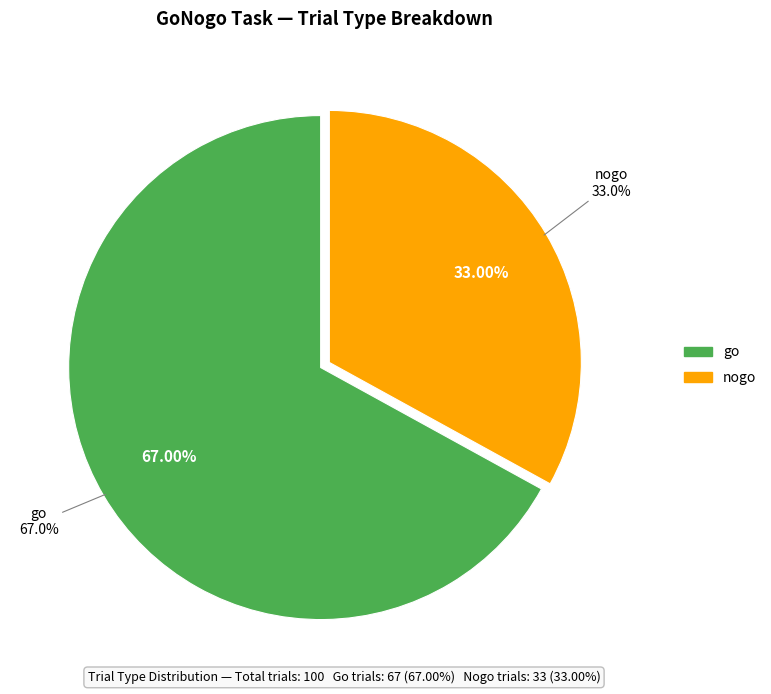

Rank the categories by value from highest to lowest.

go, nogo